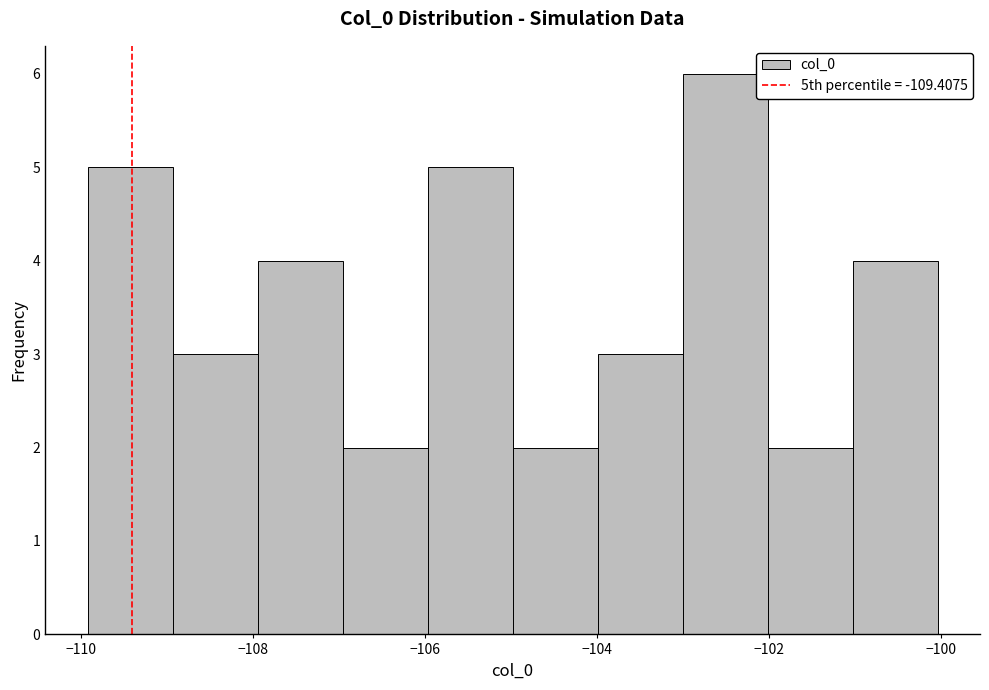

Over which range of the x-axis is the bar tallest?

-103 to -102